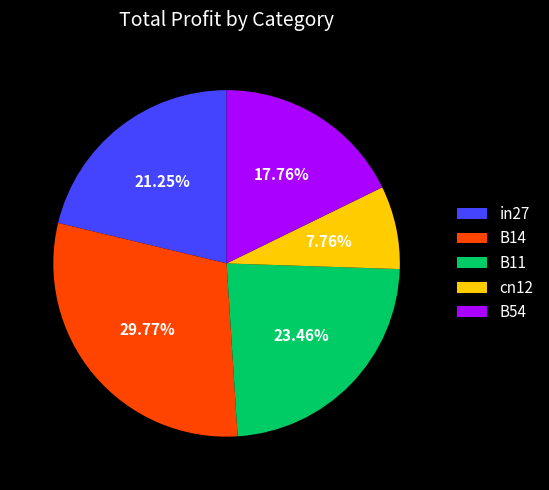

To the nearest percent, what is the difference between the largest and smallest slice percentages?

22%